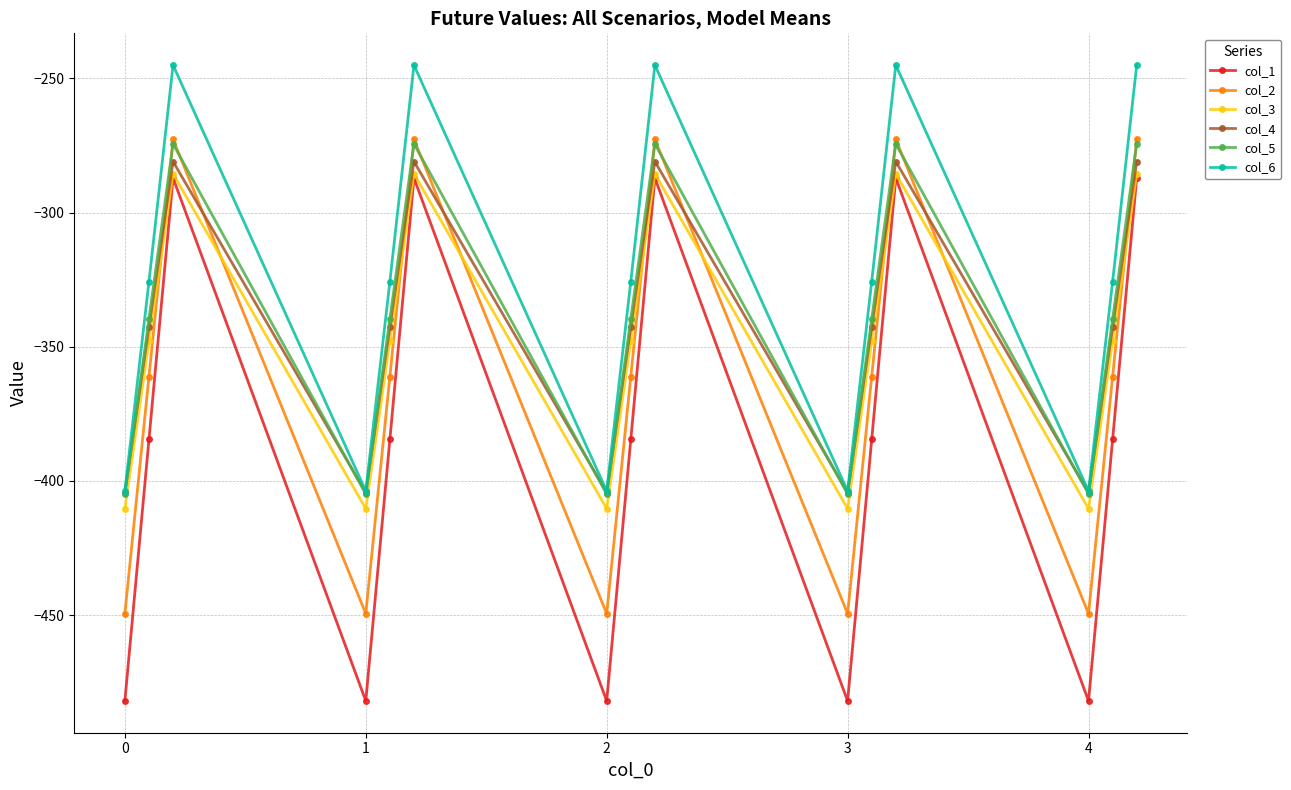

Which series has the largest total across all categories?

col_6